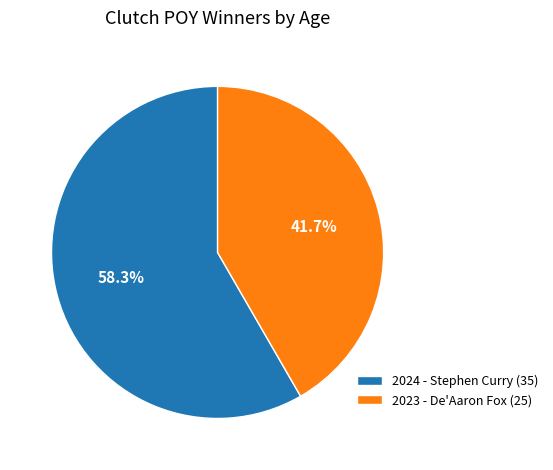

How many segments does this pie chart have?

2